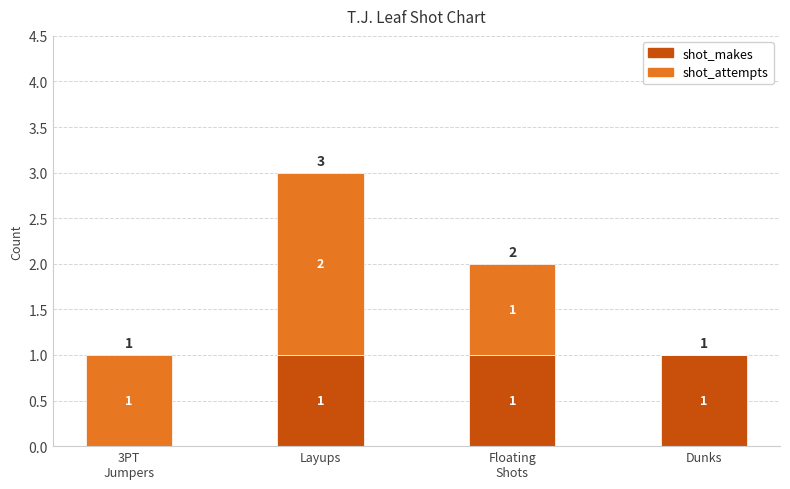

How many shot_makes values are between 1 and 2?

3